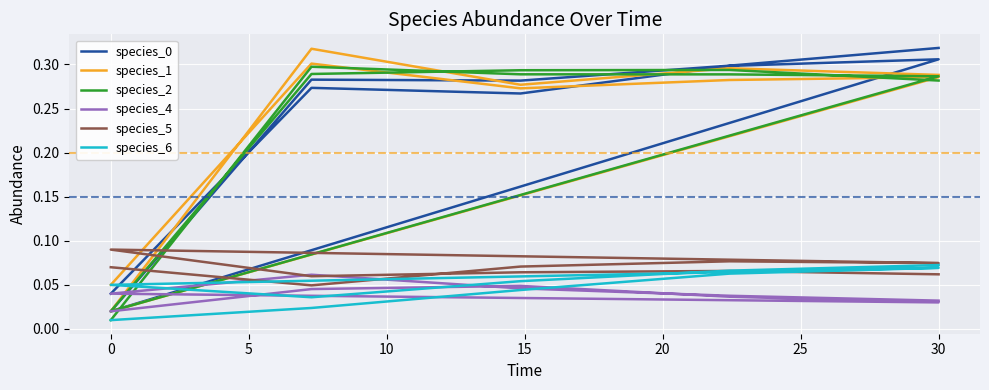

What is the average value of the species_5 series?

0.1